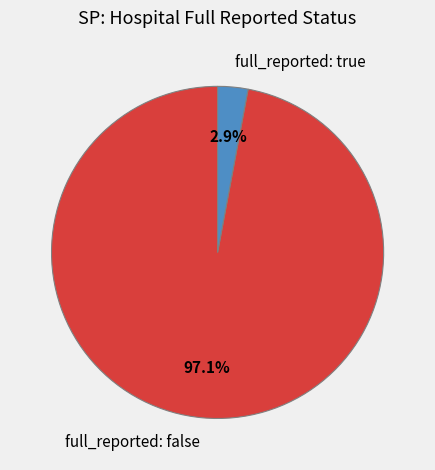

What is the total percentage of full_reported: false and full_reported: true?

100.0%